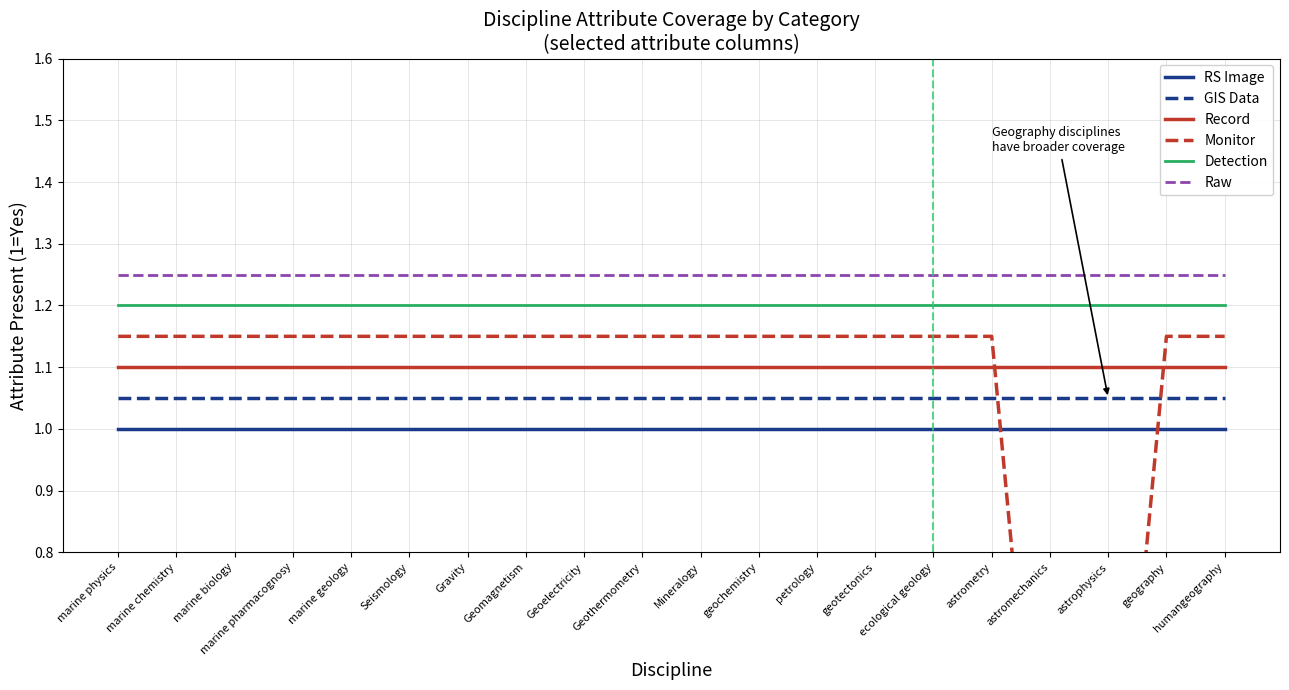

True or false: Record and RS Image cross at least once.

False